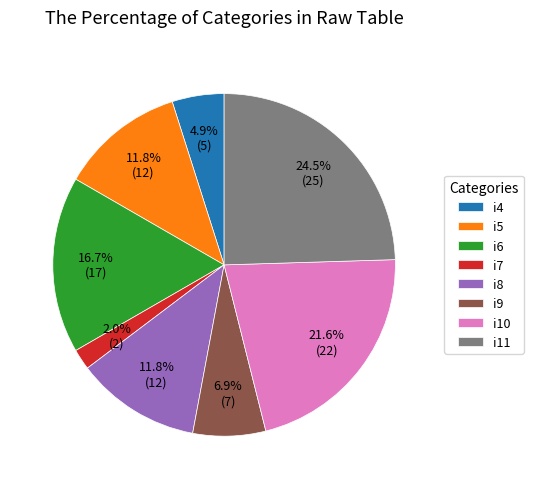

Which category has the biggest portion of the pie?

i11